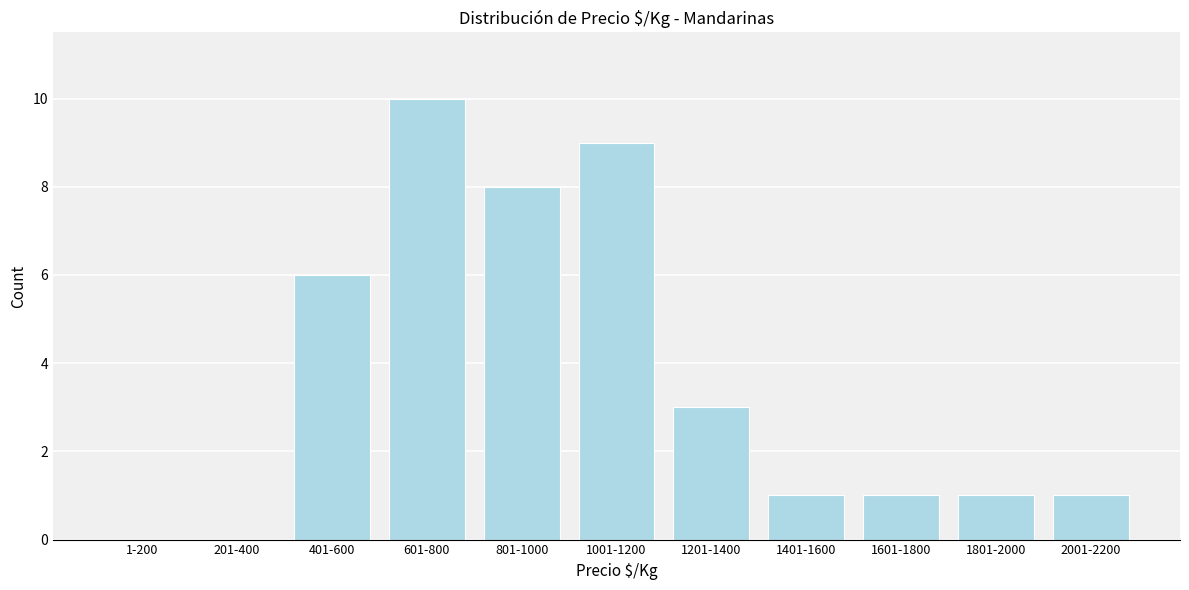

Reading left to right, what are all the values shown in this chart?

1-200=0	201-400=0	401-600=6	601-800=10	801-1000=8	1001-1200=9	1201-1400=3	1401-1600=1	1601-1800=1	1801-2000=1	2001-2200=1